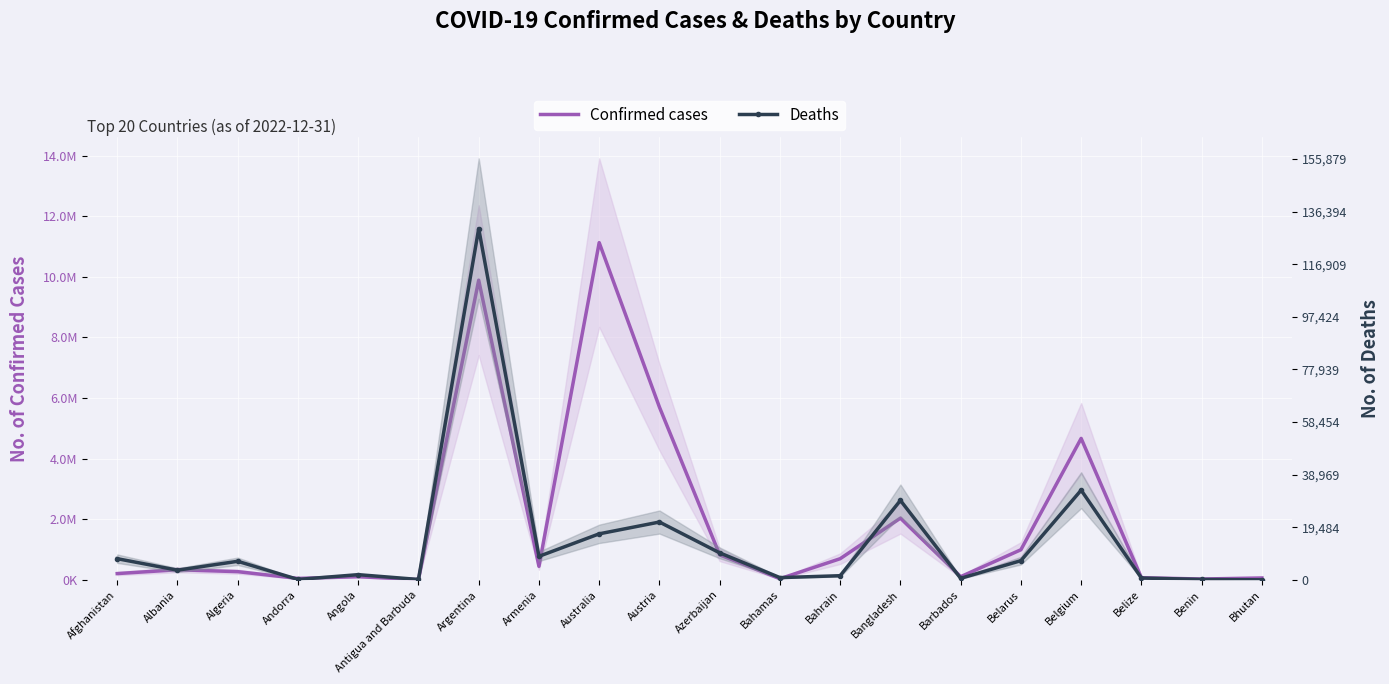

After their last crossing, which series has the higher values: Deaths or Confirmed cases?

Confirmed cases